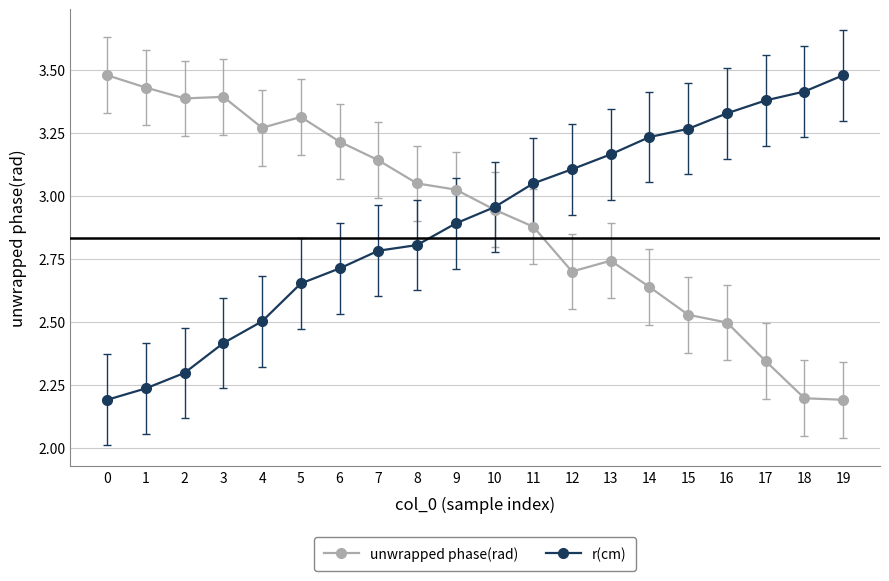

What is the spread (max minus min) of values at 19?

1.3